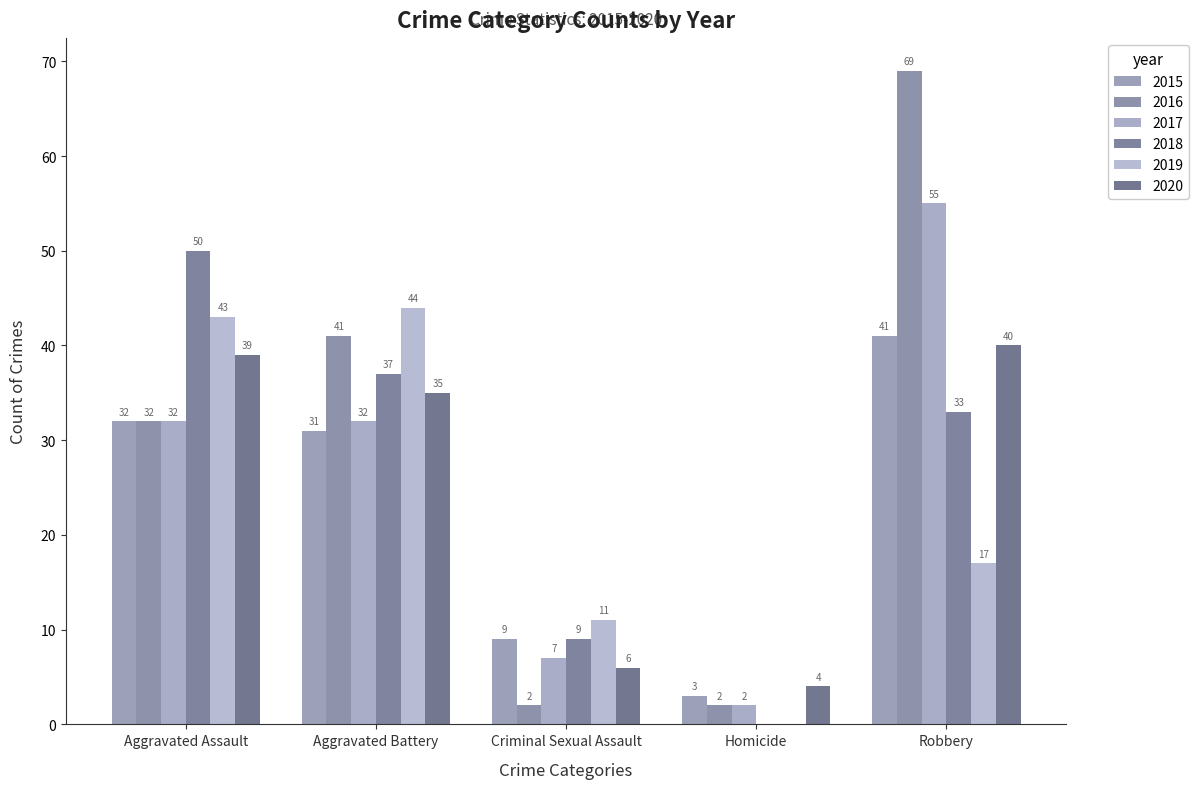

What is the difference between the 2020 values at Criminal Sexual Assault and Aggravated Assault?

33